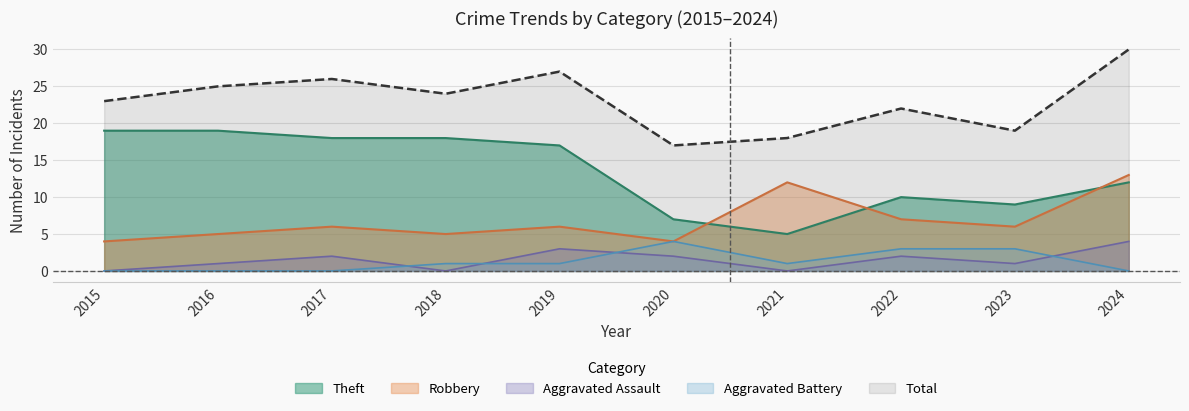

How many lines are shown in the chart?

5